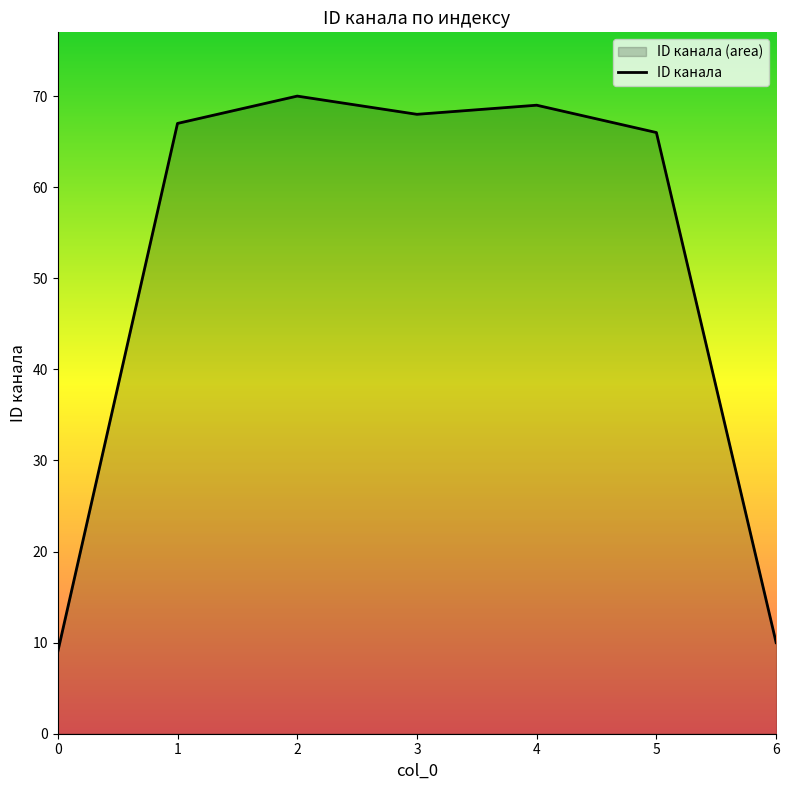

What is the greatest value displayed?

70